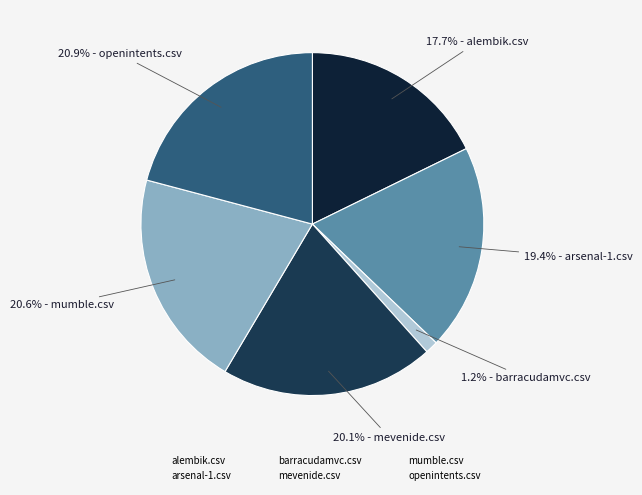

Does mumble.csv account for over 50% of the chart?

No